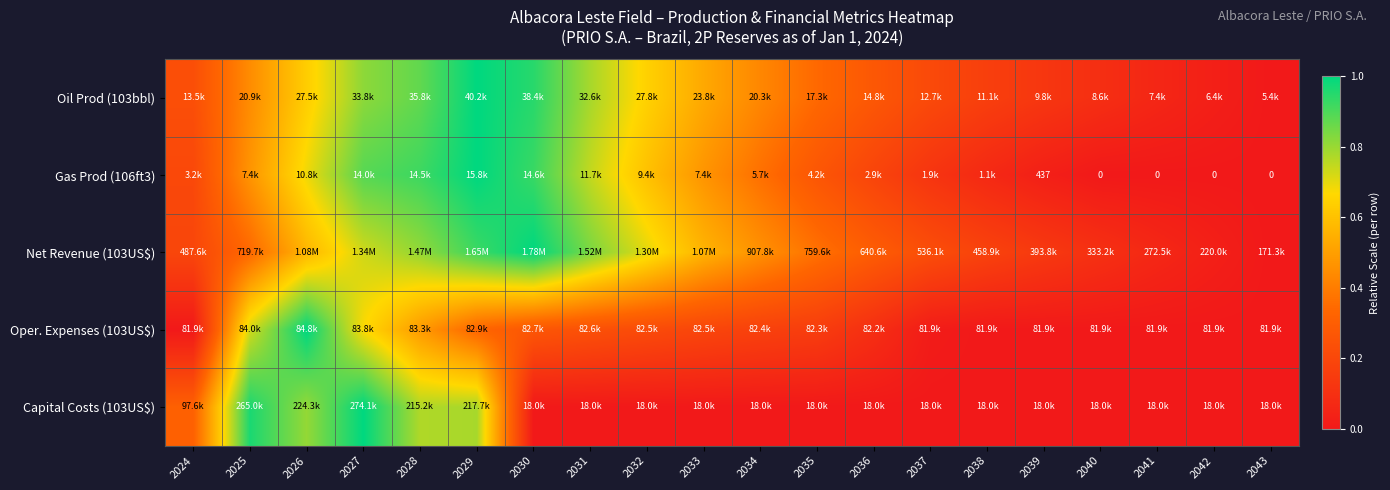

Rank the categories by Capital Costs (103US$) value from lowest to highest.

2030, 2031, 2032, 2033, 2034, 2035, 2036, 2037, 2038, 2039, 2040, 2041, 2042, 2043, 2024, 2028, 2029, 2026, 2025, 2027